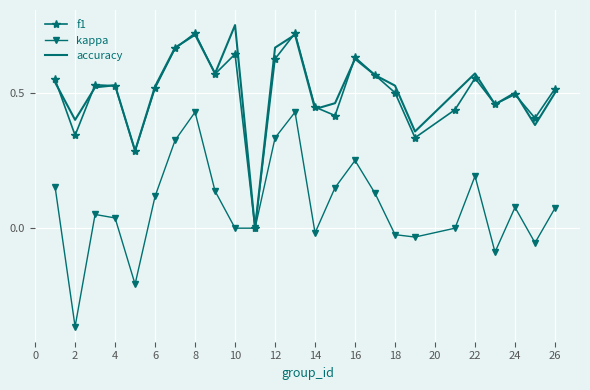

Which category has the highest value in the accuracy series?

10